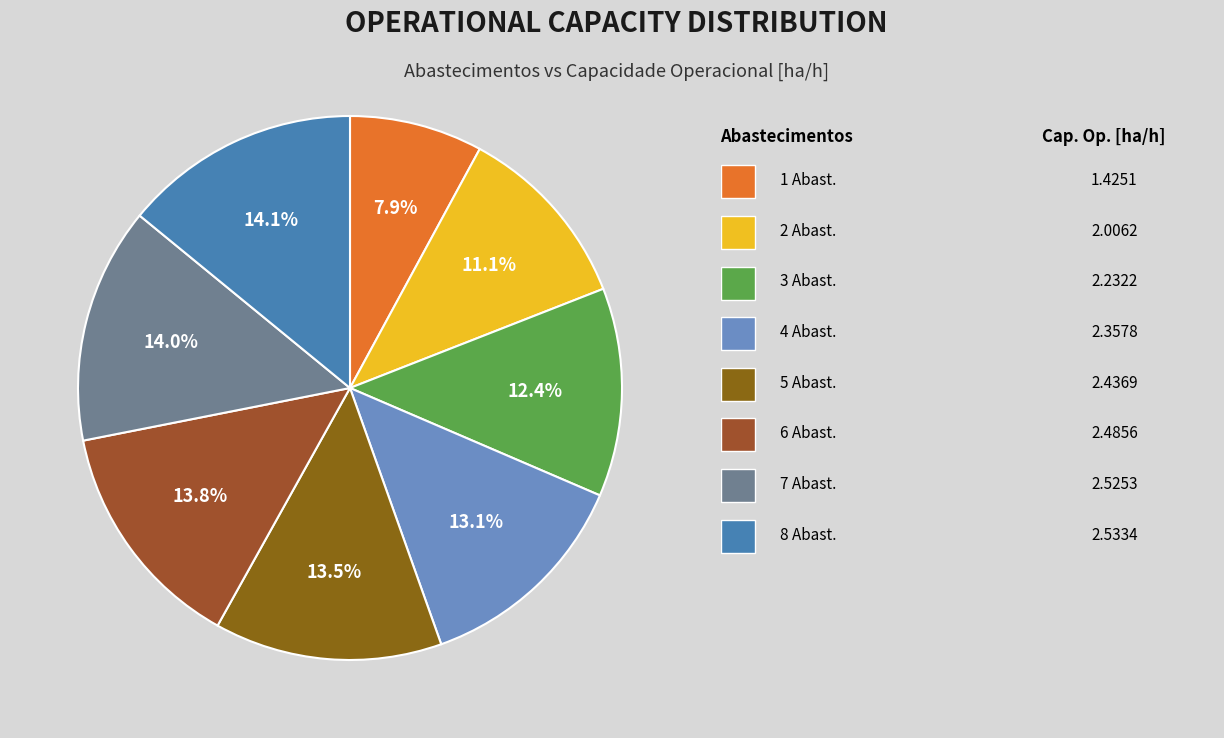

Count the number of slices in the pie.

8